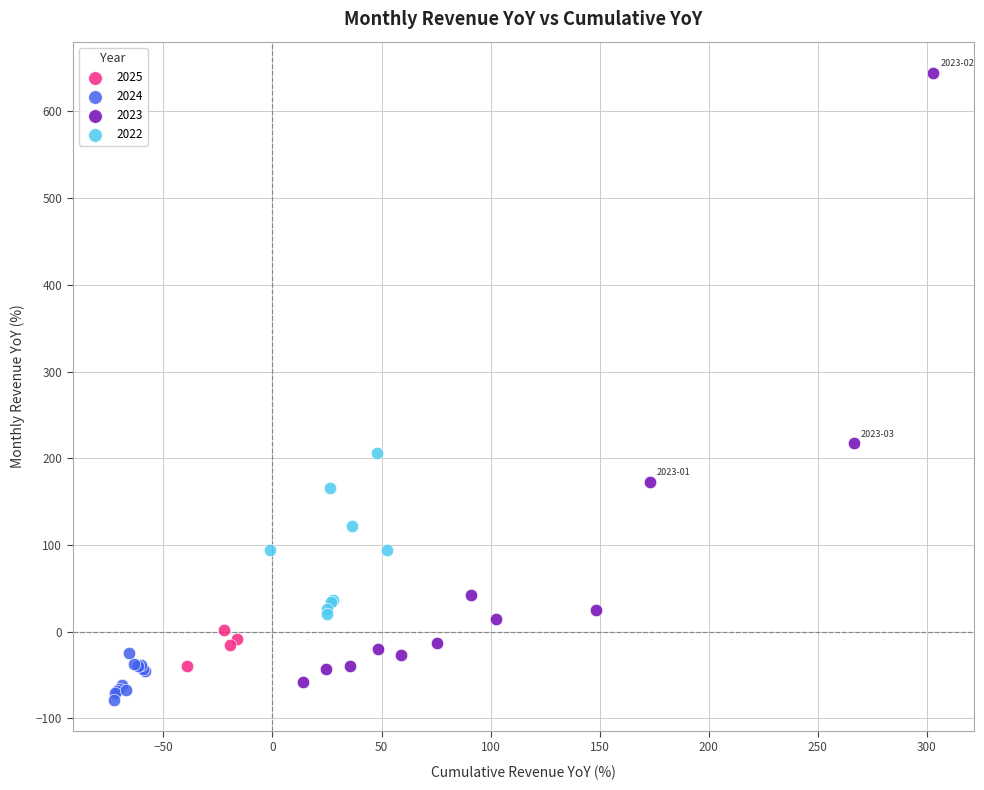

What are all the series names shown in the legend?

2025, 2024, 2023, 2022